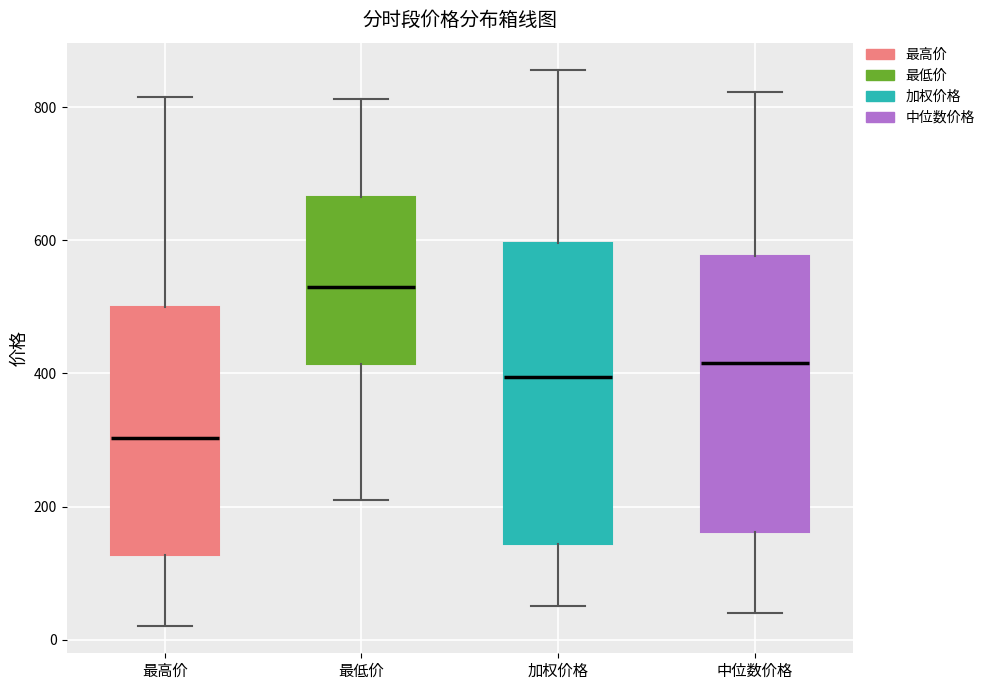

Reading left to right, read every box against the y-axis: the position of its median line, the range the box covers, and the ends of its whiskers. The values are not printed on the chart, so give them approximately, as read against the axis.

最高价: median 300, box 120 to 500, whiskers 20 to 820
最低价: median 540, box 420 to 660, whiskers 200 to 820
加权价格: median 400, box 140 to 600, whiskers 60 to 860
中位数价格: median 420, box 160 to 580, whiskers 40 to 820